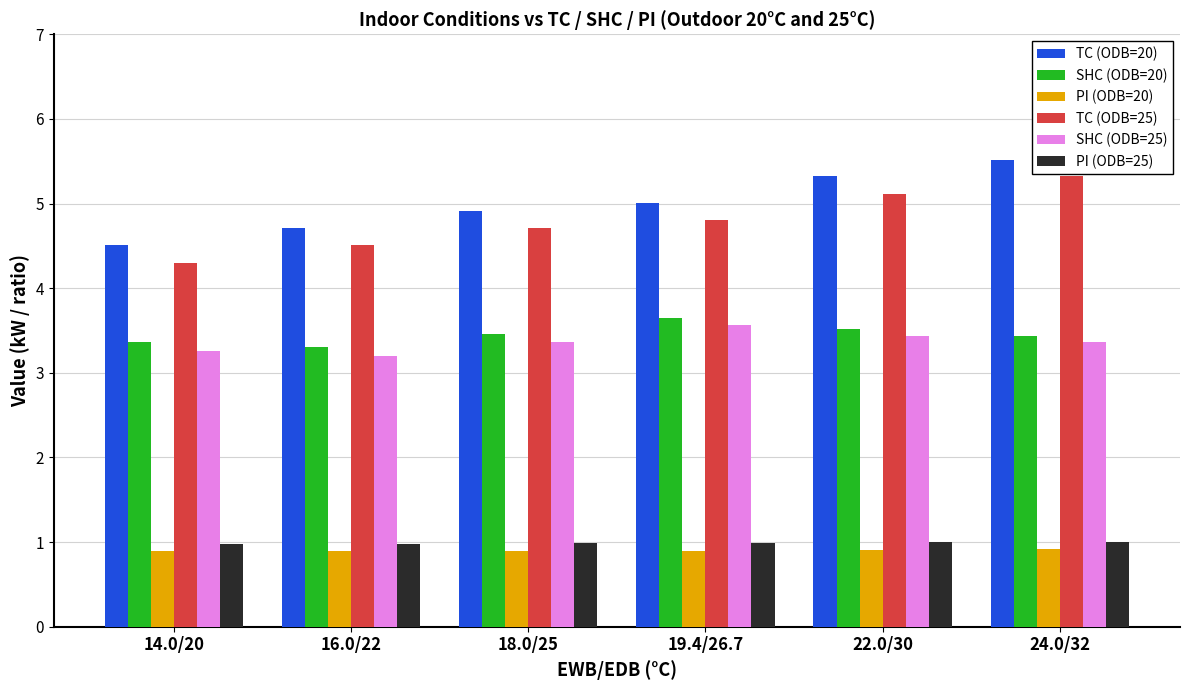

At how many categories does at least one series exceed 4?

6